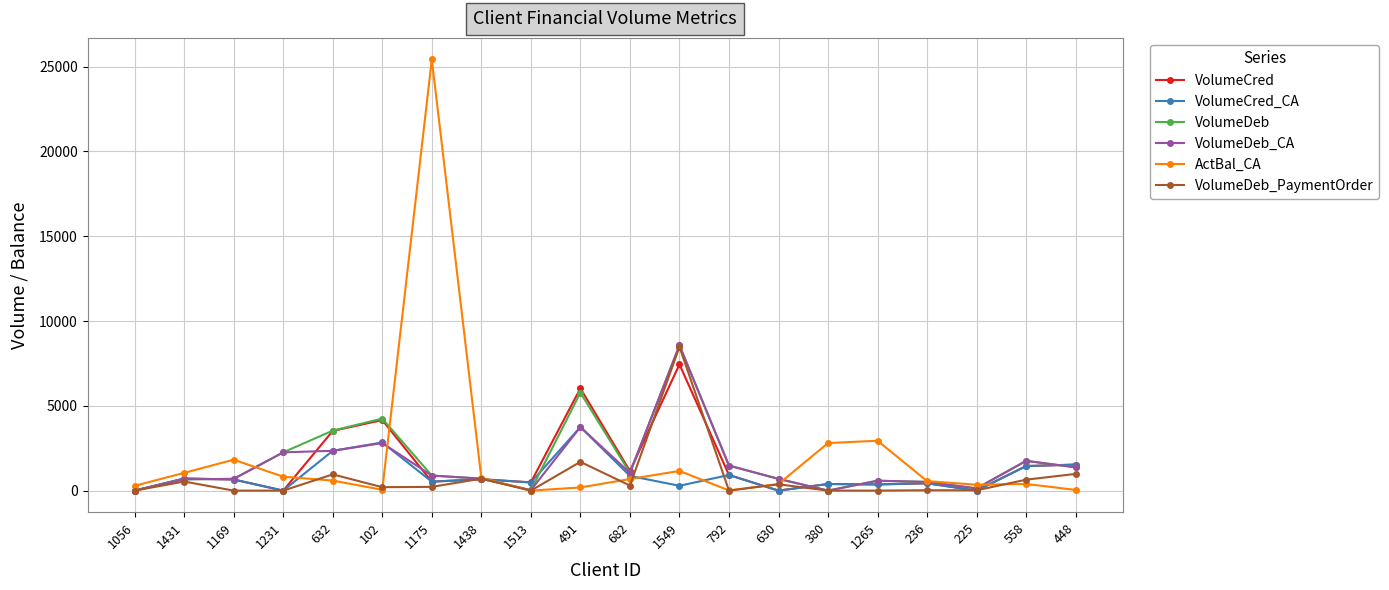

Where is ActBal_CA nearest to the value 12714?

1265